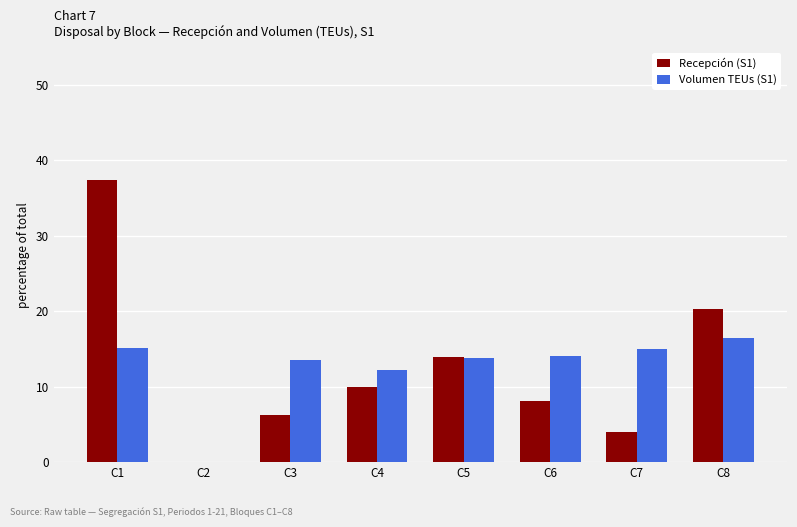

What are all the series names shown in the legend?

Recepción (S1), Volumen TEUs (S1)